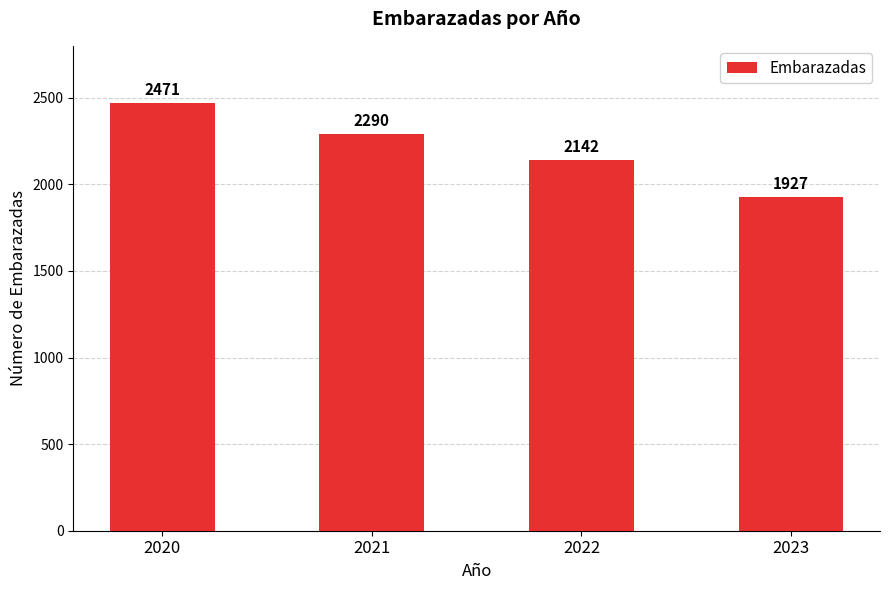

What is the value of the 4th bar from the left?

1927